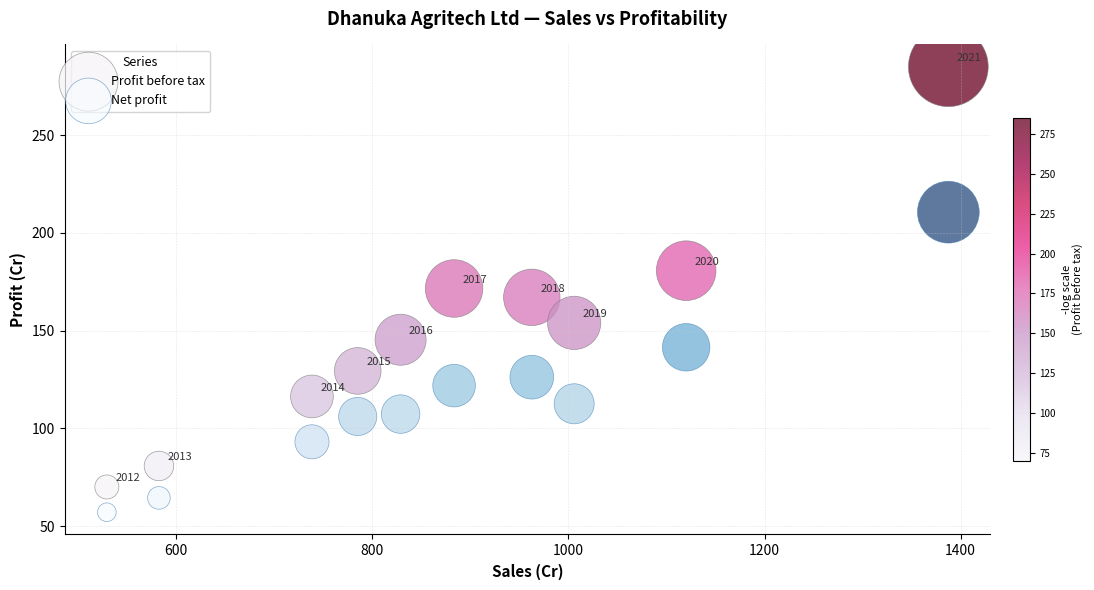

In the Profit before tax series, what Y value is closest to 177?

180.6